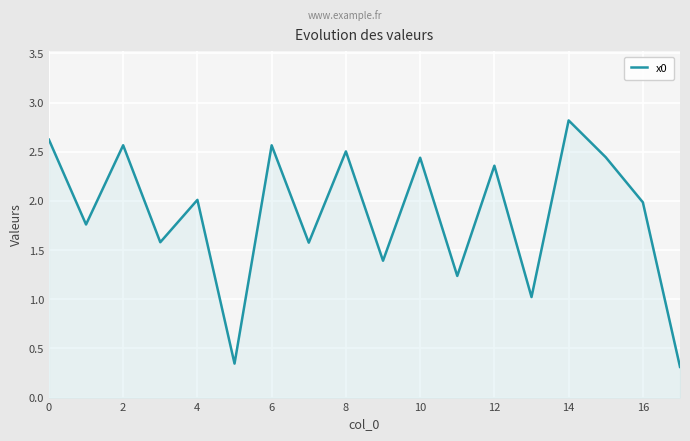

What is the difference between the second highest and minimum values?

2.3